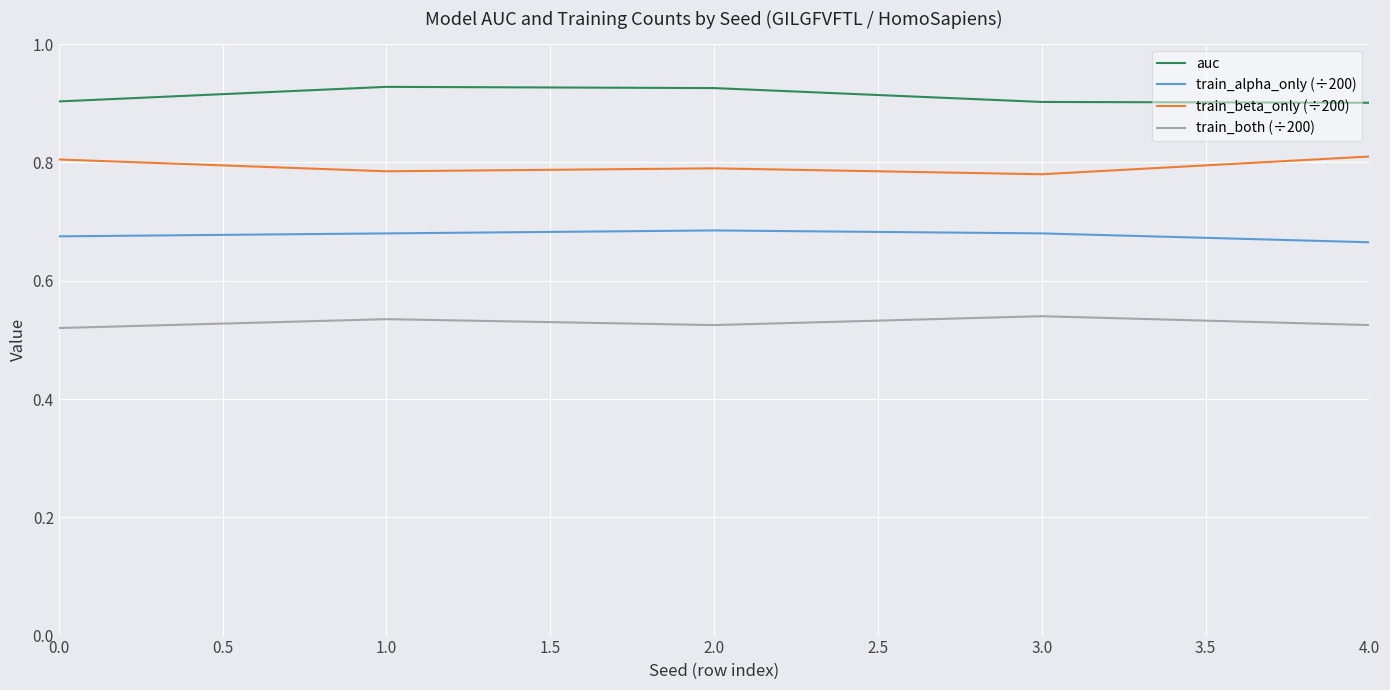

What are all the series names shown in the legend?

auc, train_alpha_only (÷200), train_beta_only (÷200), train_both (÷200)